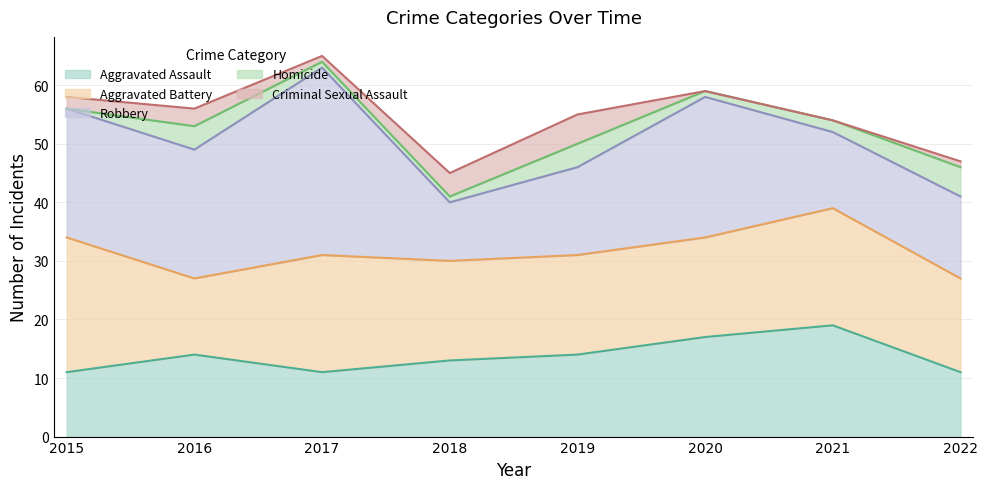

List the labels in order of Aggravated Battery value, smallest first.

2016, 2022, 2018, 2019, 2020, 2017, 2021, 2015